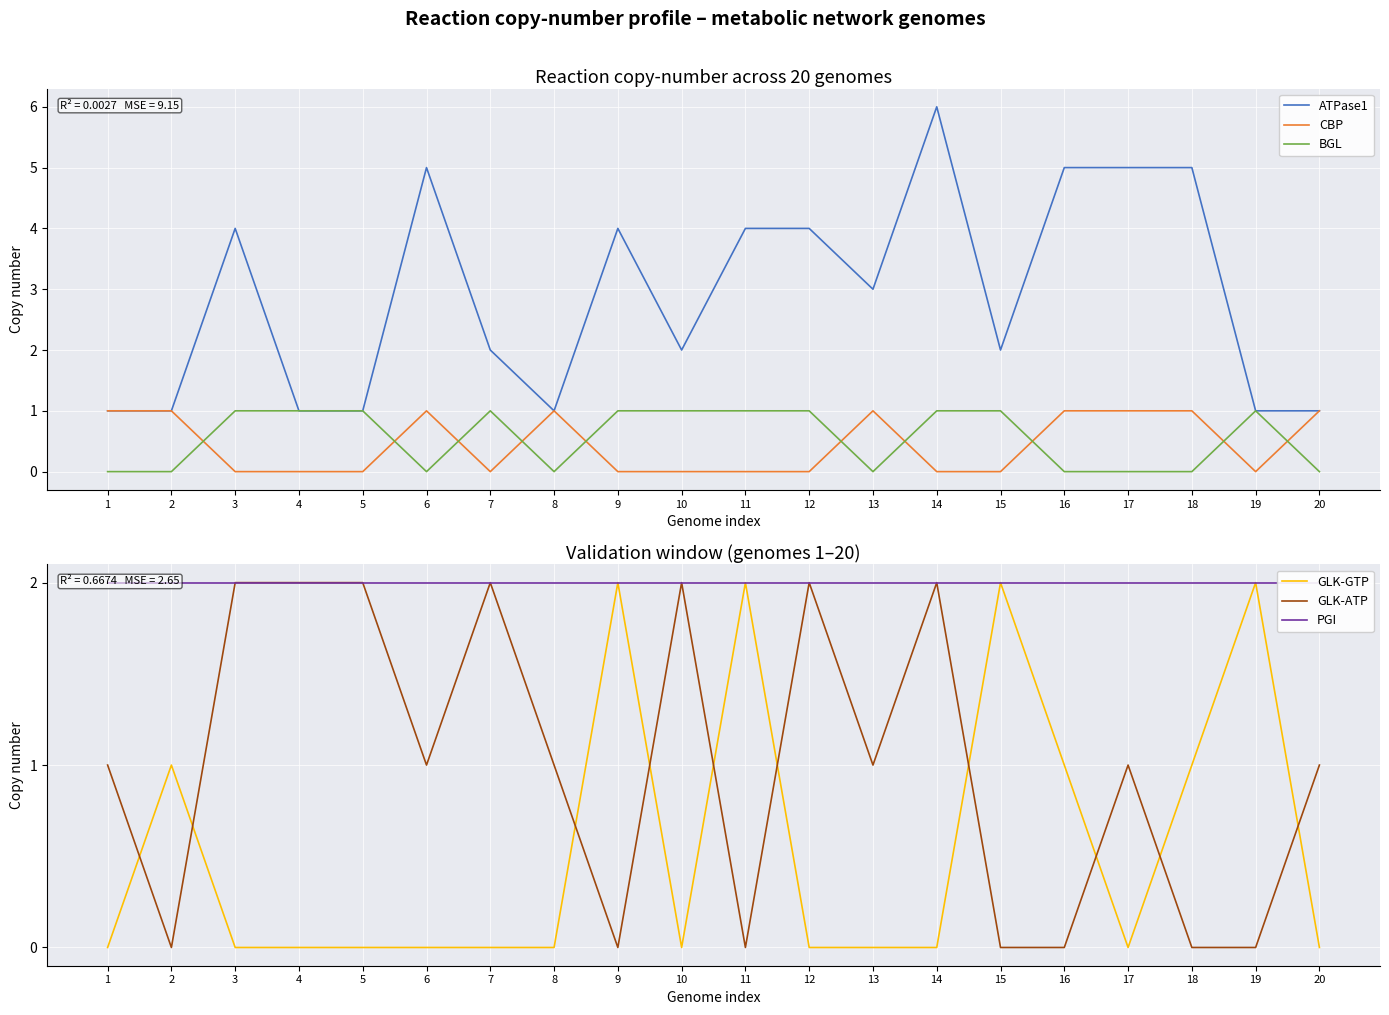

At which category does CBP reach its first local peak?

6